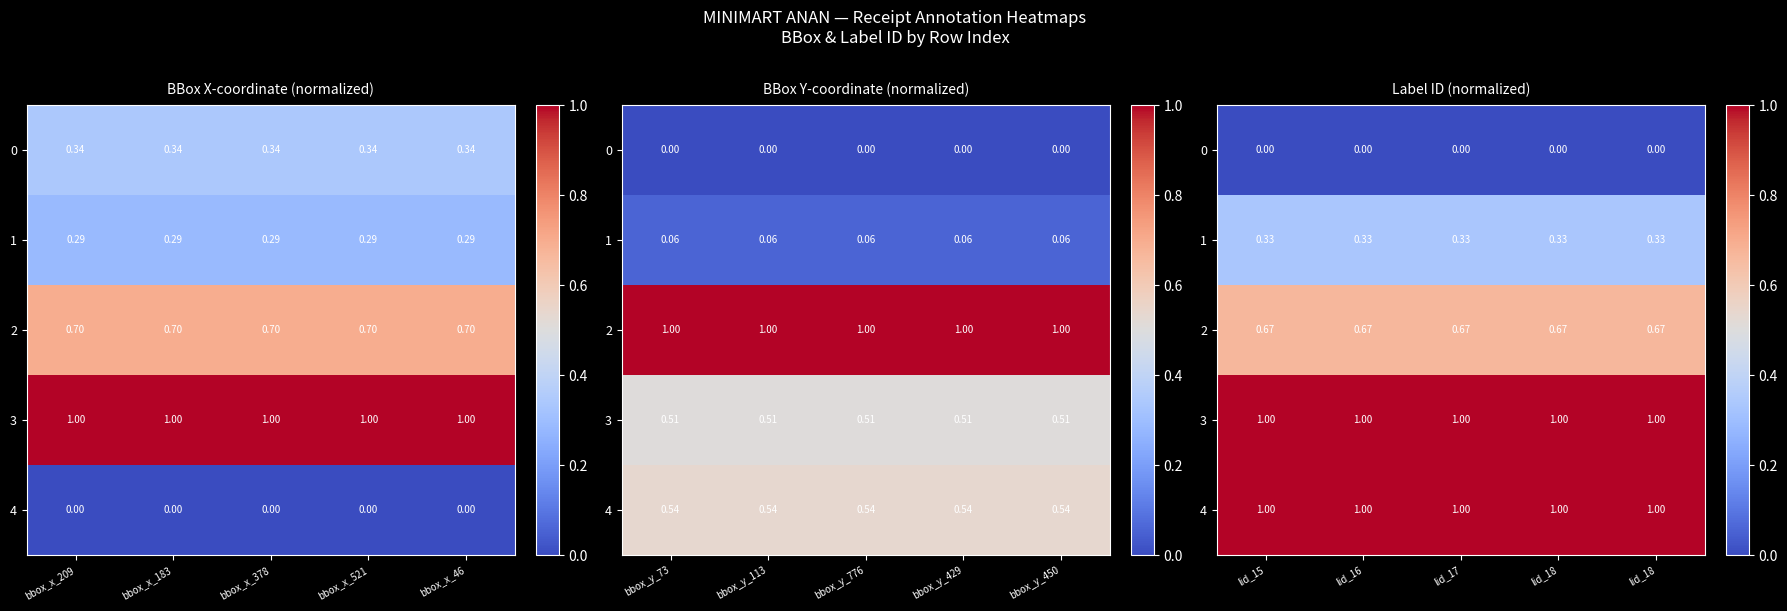

What is the average value of the 1 series?

0.3